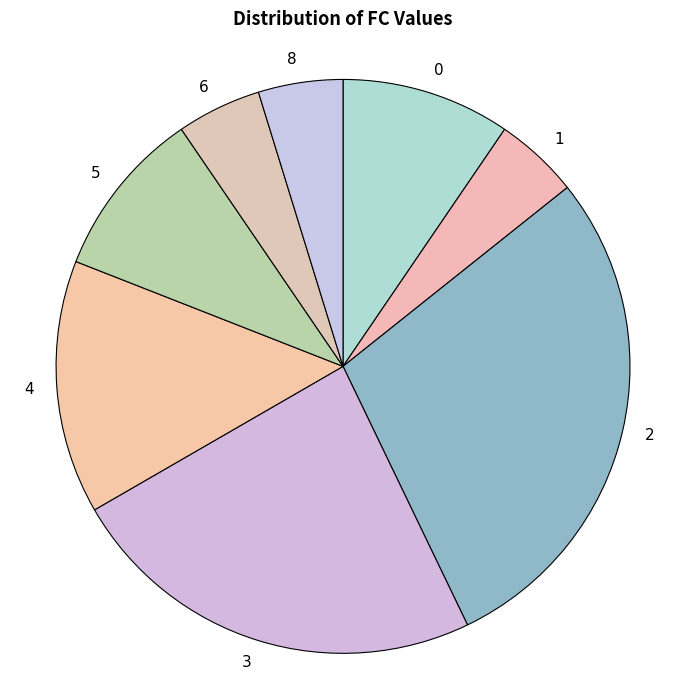

How many slices are in this pie chart?

8